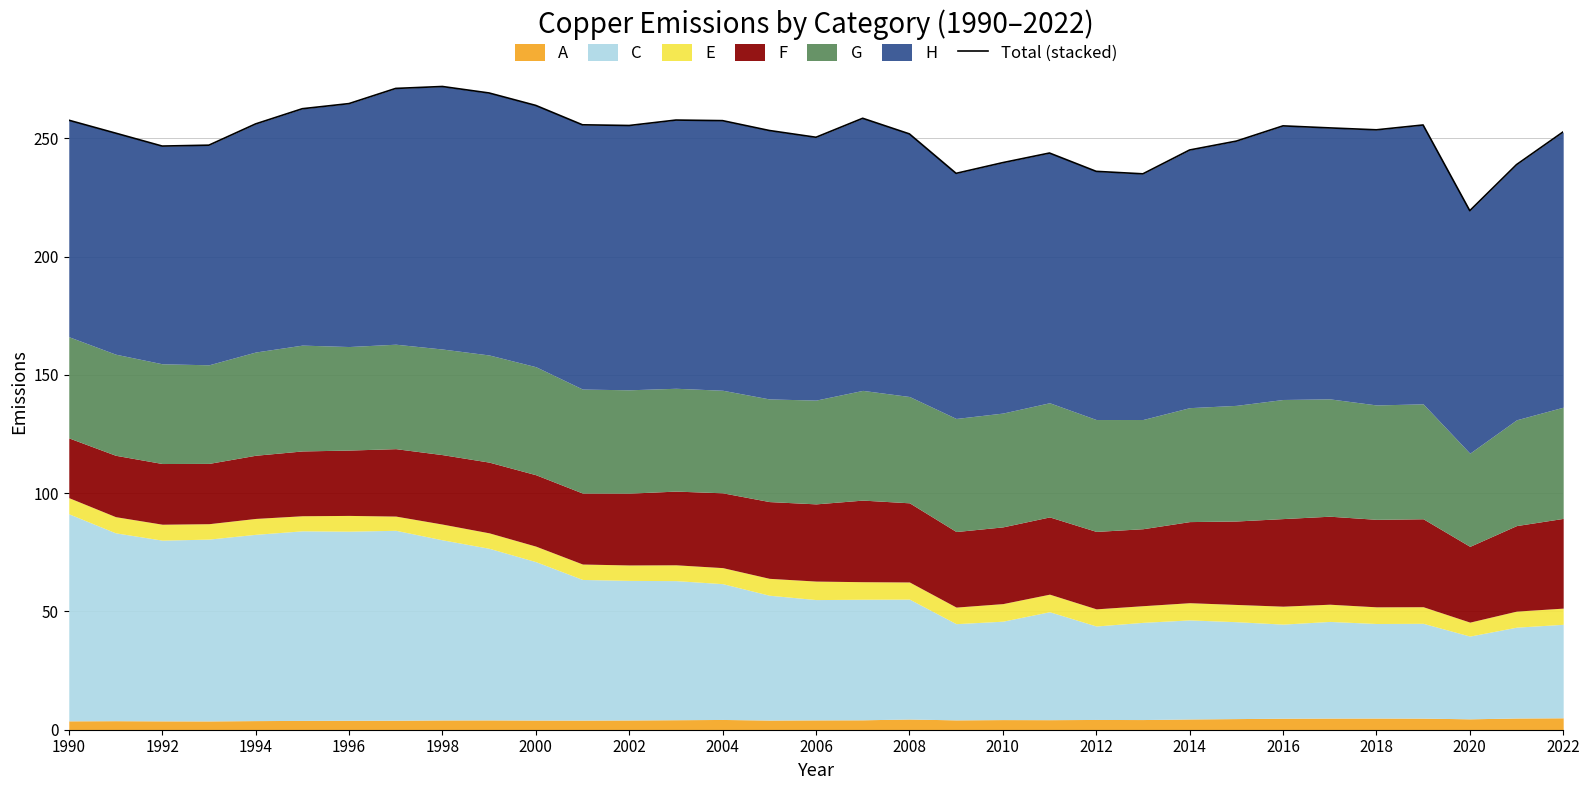

What is the average value?

252.1